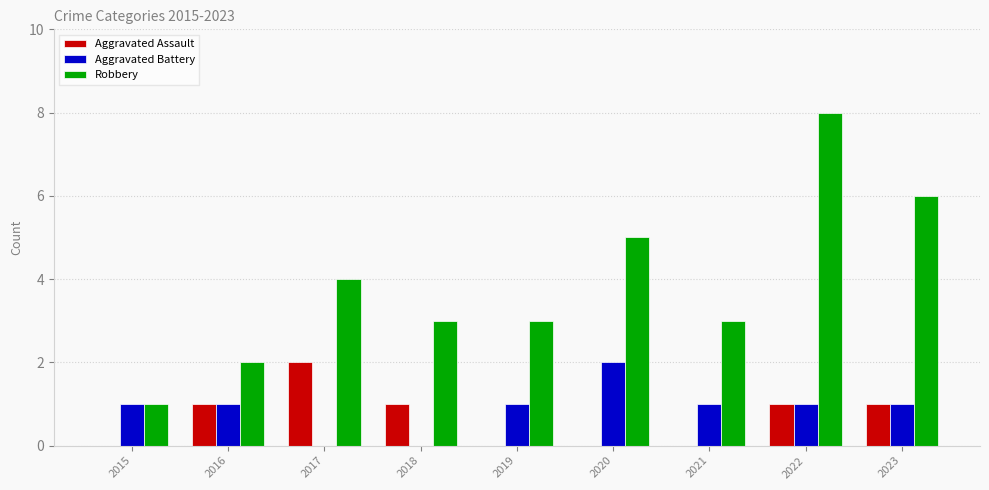

What is the approximate value of Aggravated Battery at 2023?

1